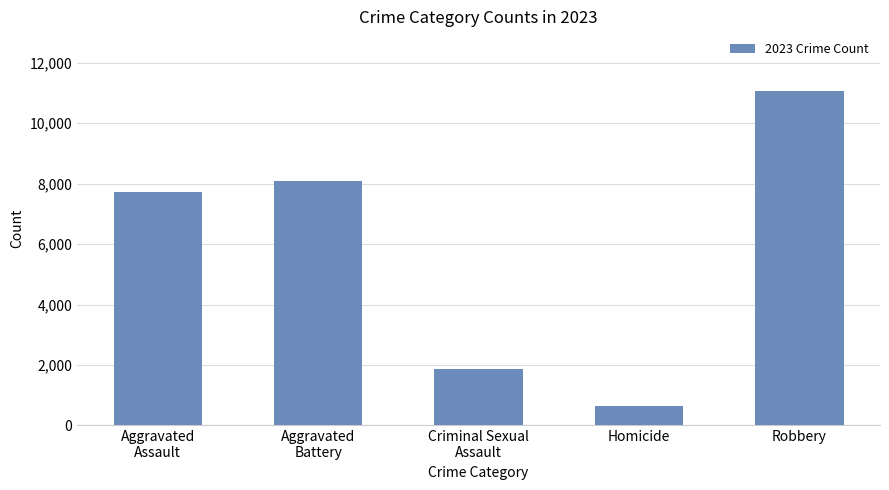

Reading left to right, what are all the values shown in this chart?

7712	8080	1870	632	11052